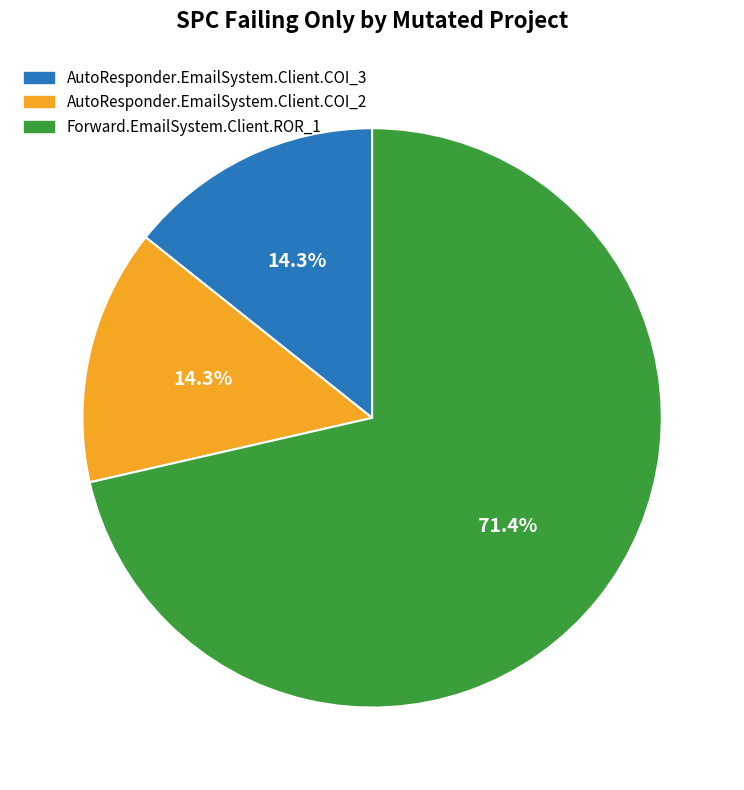

What is the majority slice?

Forward.EmailSystem.Client.ROR_1